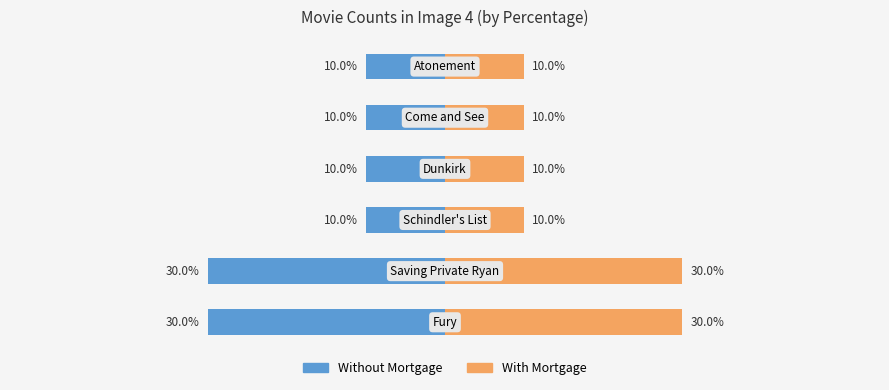

What is the label of the 7th bar from the right?

Saving Private Ryan